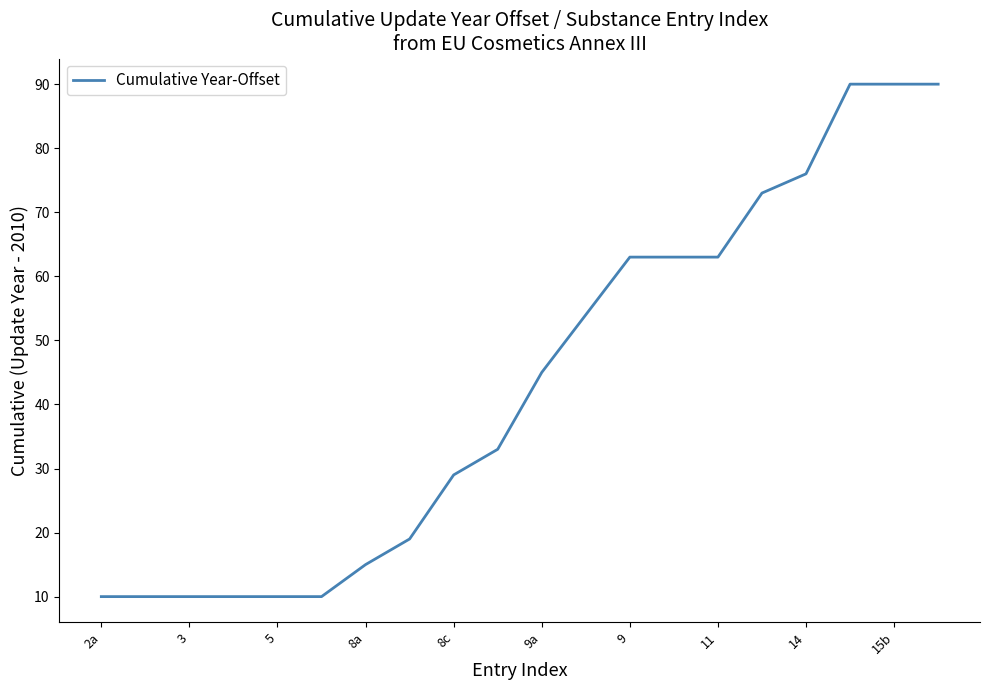

What is the smallest value displayed?

10